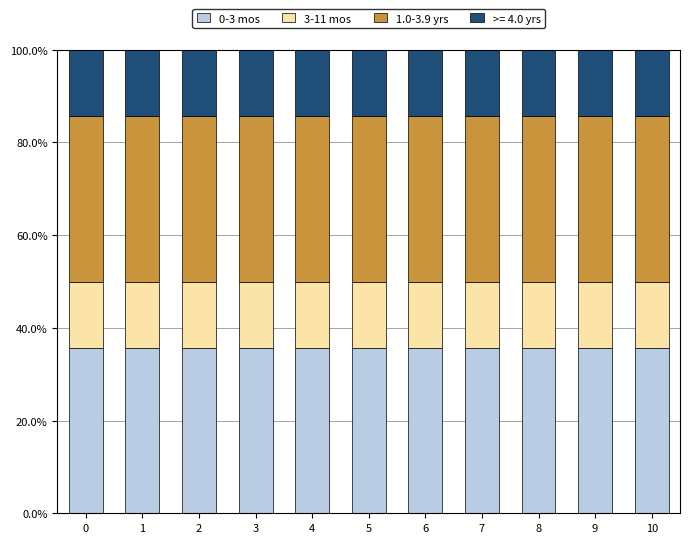

What is the total value across all series at 4?

100.0